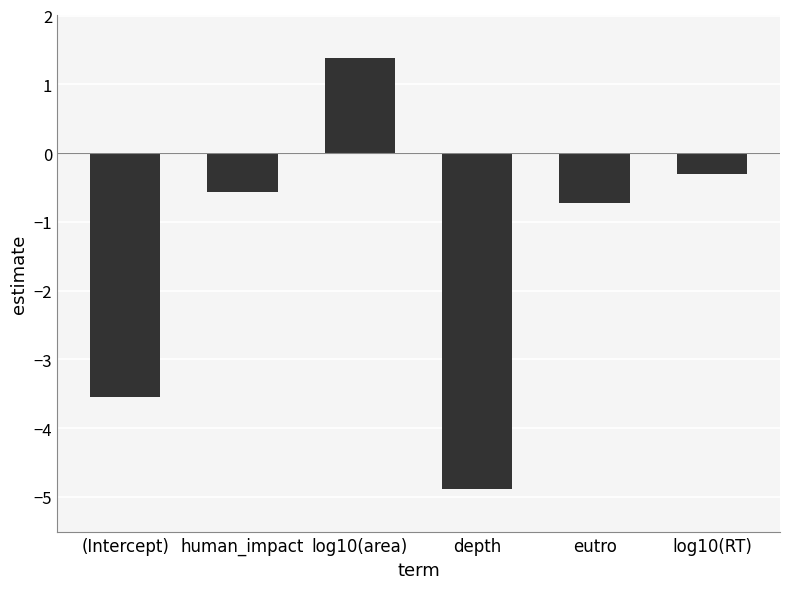

What is the difference between the values at log10(area) and depth?

6.3